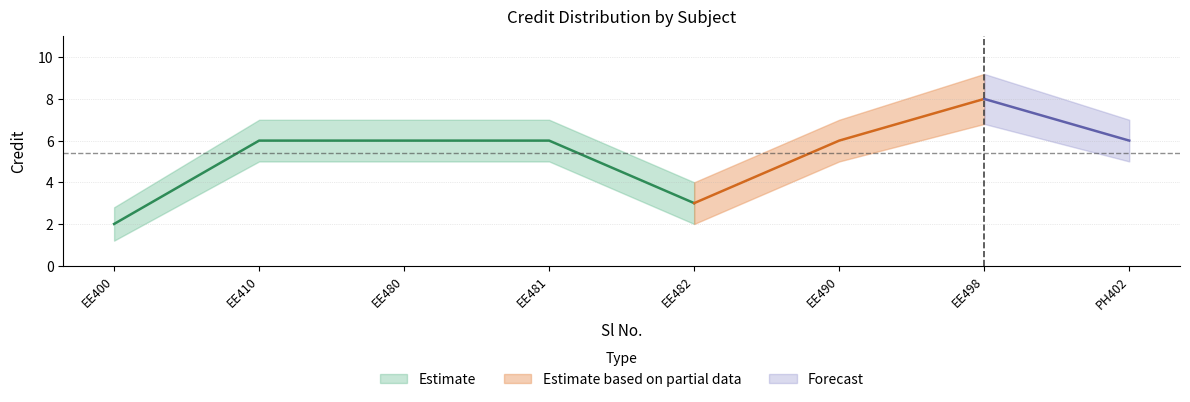

True or false: Credit_lower has more than 2 points higher than both neighbors.

False